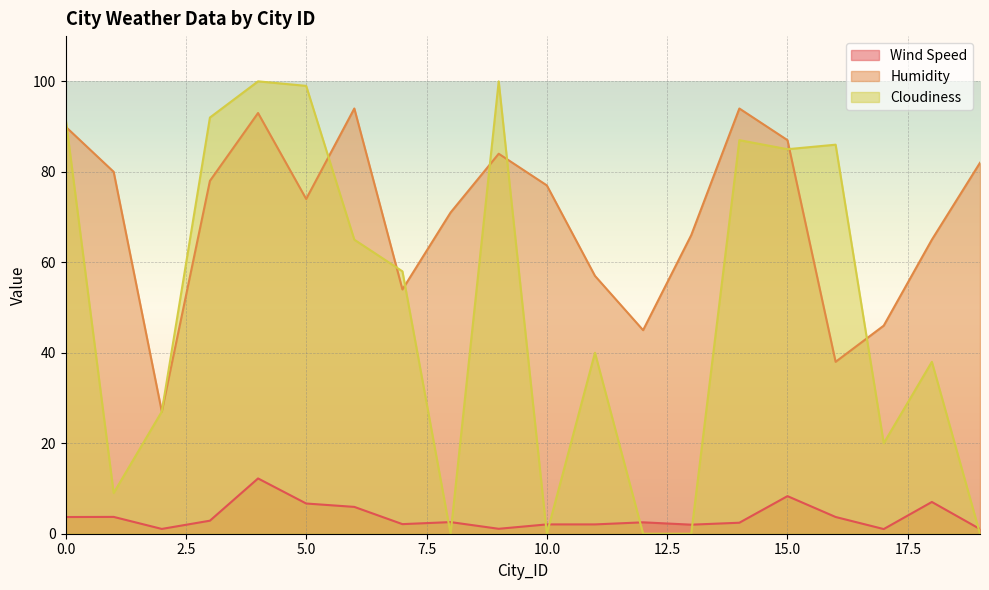

At how many categories does at least one series exceed 27?

19